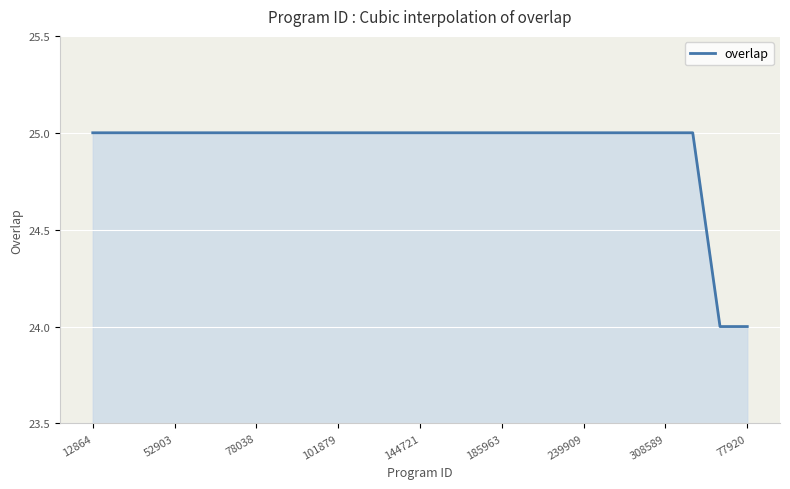

What is the maximum value shown in the chart?

25